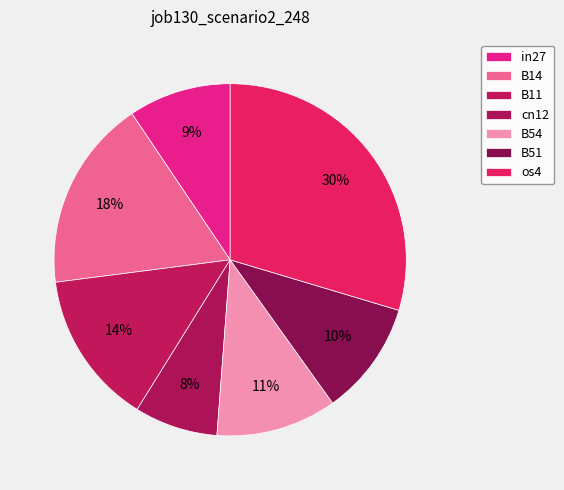

The B51 slice represents 10% of the pie. True or false?

True